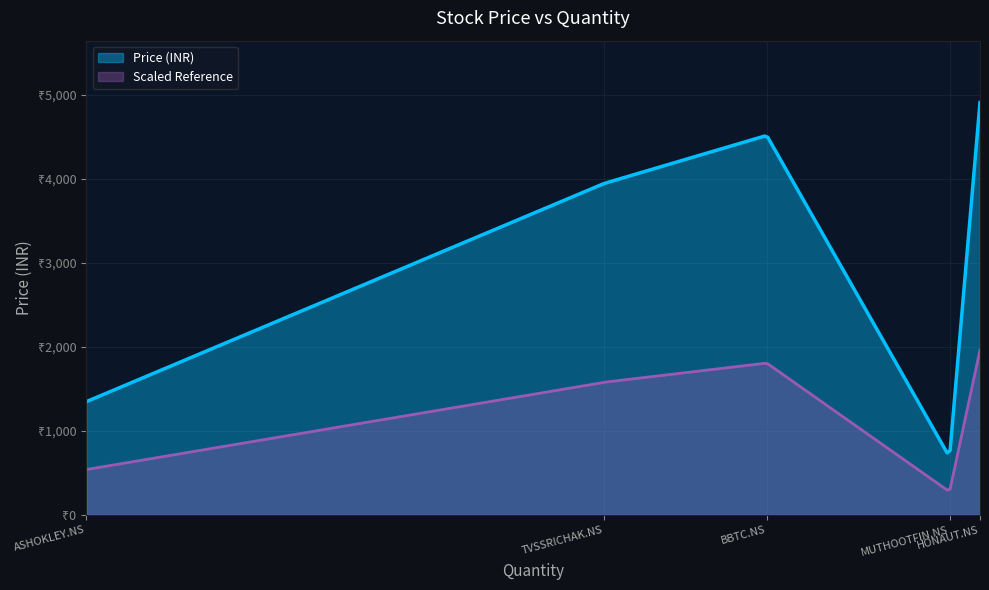

Rank the categories by value from highest to lowest.

HONAUT.NS, BBTC.NS, TVSSRICHAK.NS, ASHOKLEY.NS, MUTHOOTFIN.NS